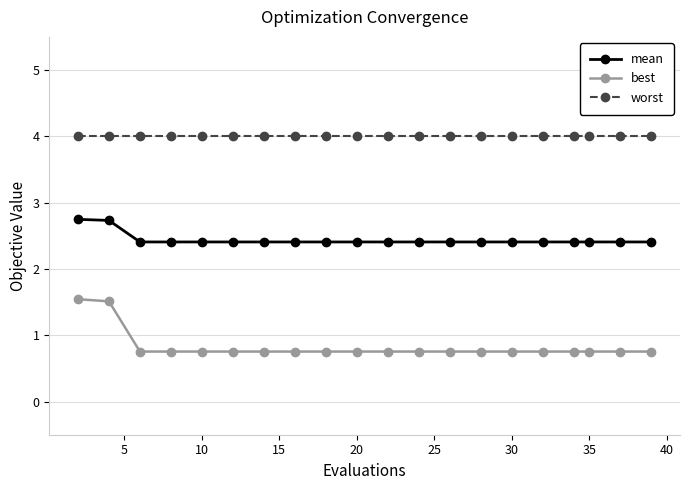

List the series in order of their peak value, highest first.

worst, mean, best